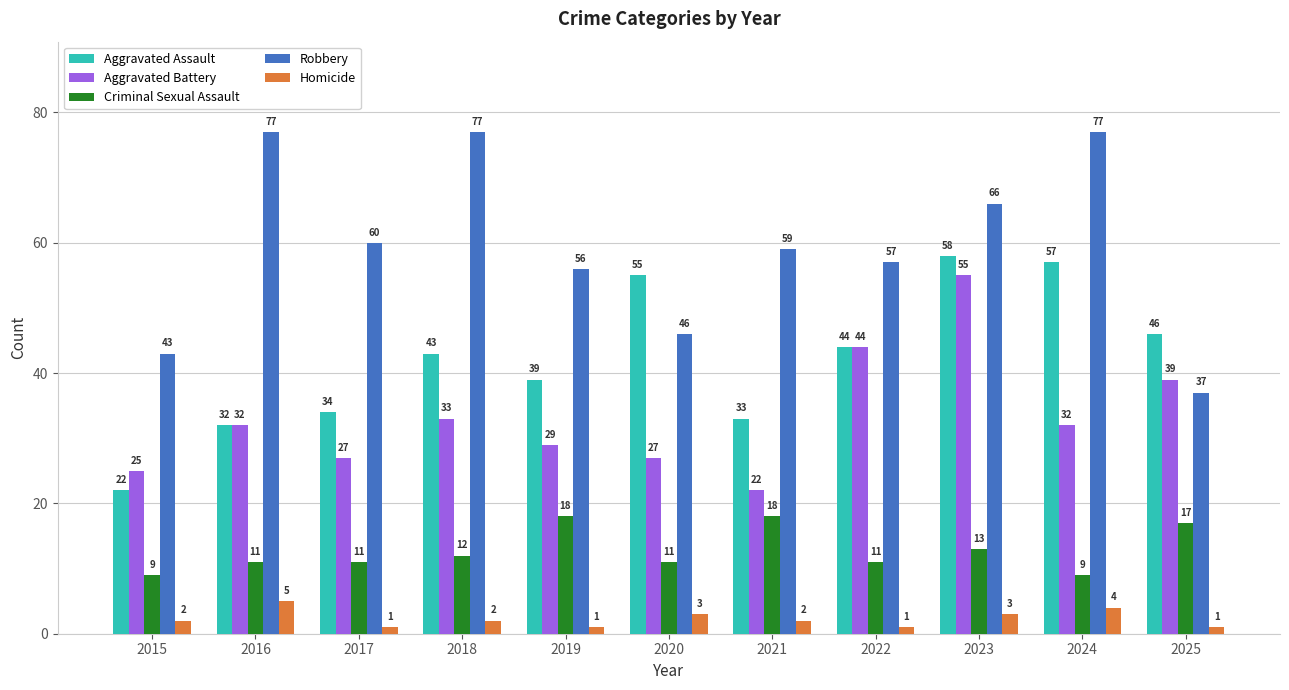

How many values in the Criminal Sexual Assault series are below 11?

2